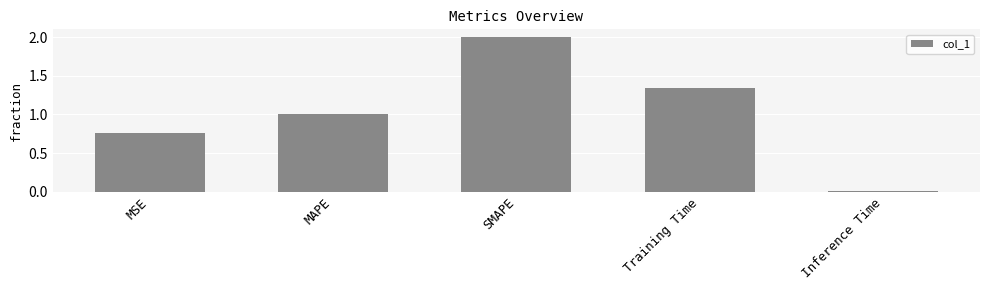

List the labels in order of value, largest first.

SMAPE, Training Time, MAPE, MSE, Inference Time